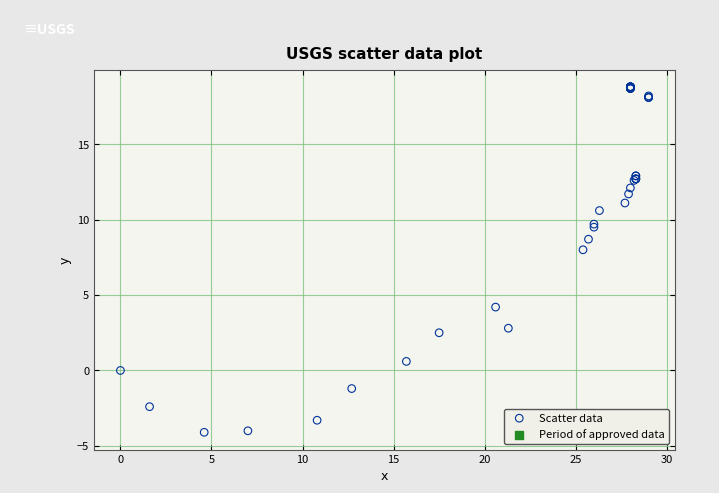

What Y value in the scatter plot is closest to 7?

8.0